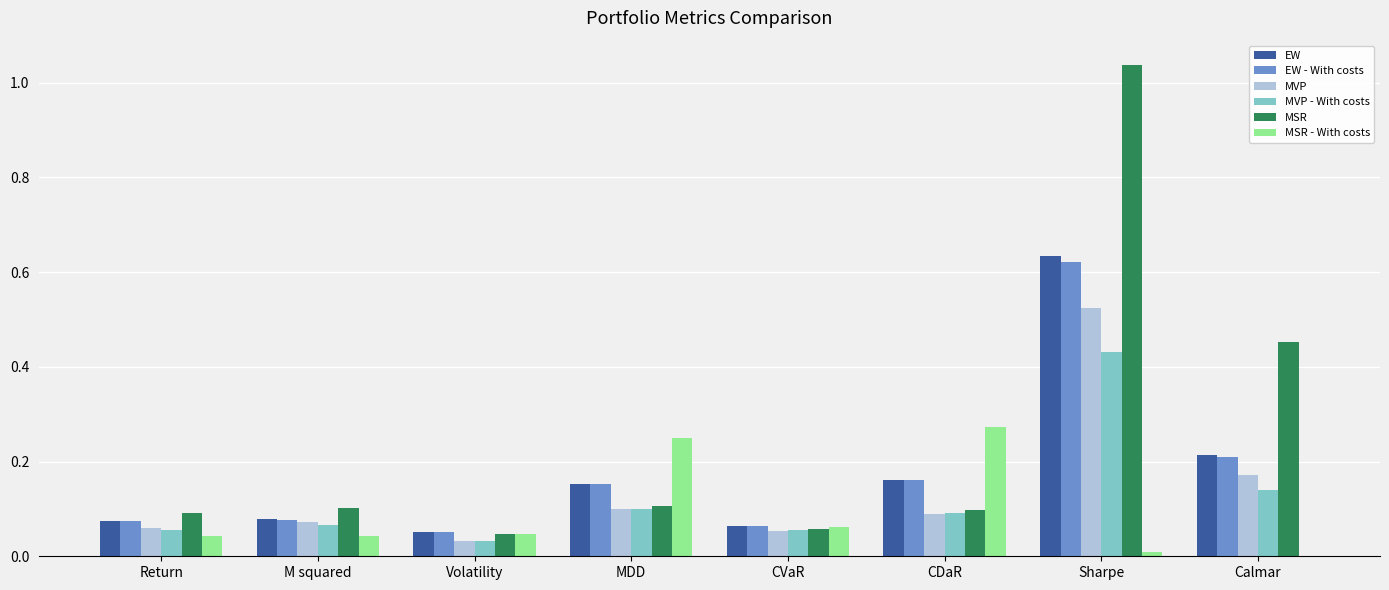

True or false: MVP has a value of 0.0 at M squared.

False